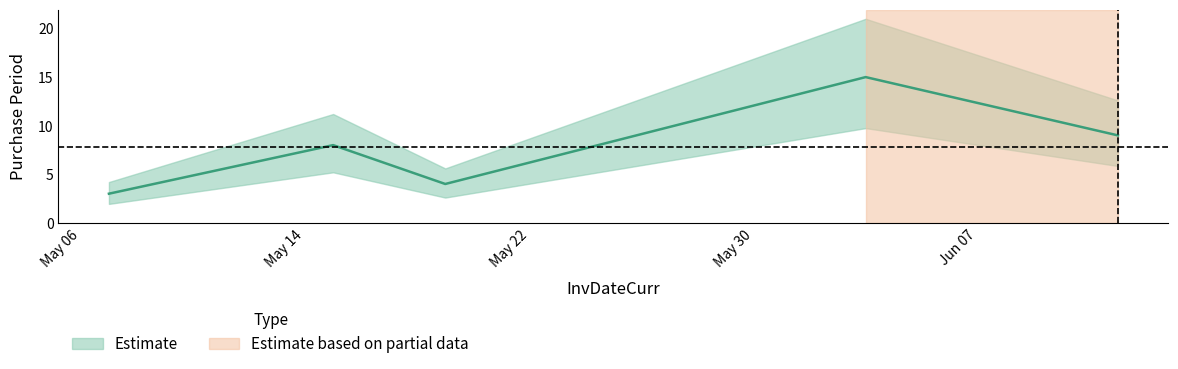

Reading left to right, list all the values displayed in this chart.

3	8	4	15	9